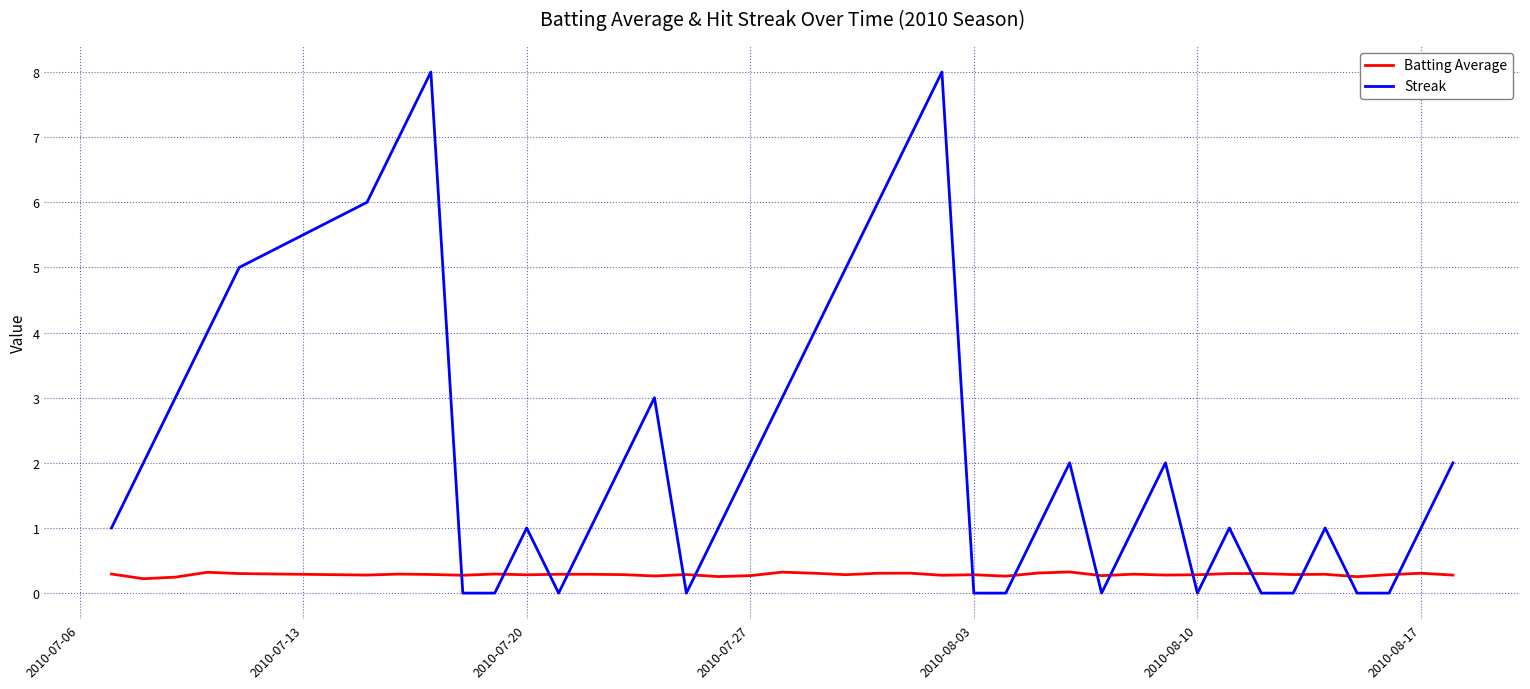

Which series has the widest spread of values?

Streak